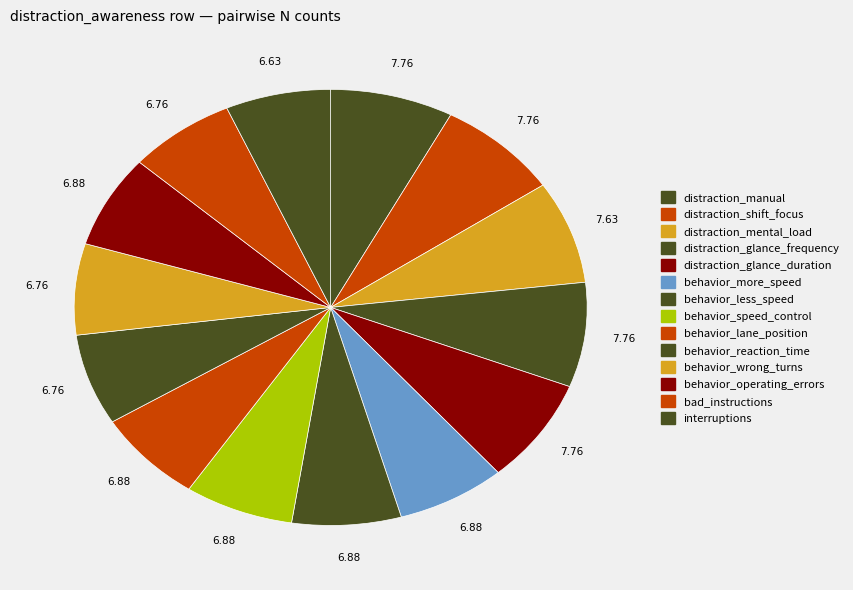

Is there any slice that represents more than half of the pie?

No